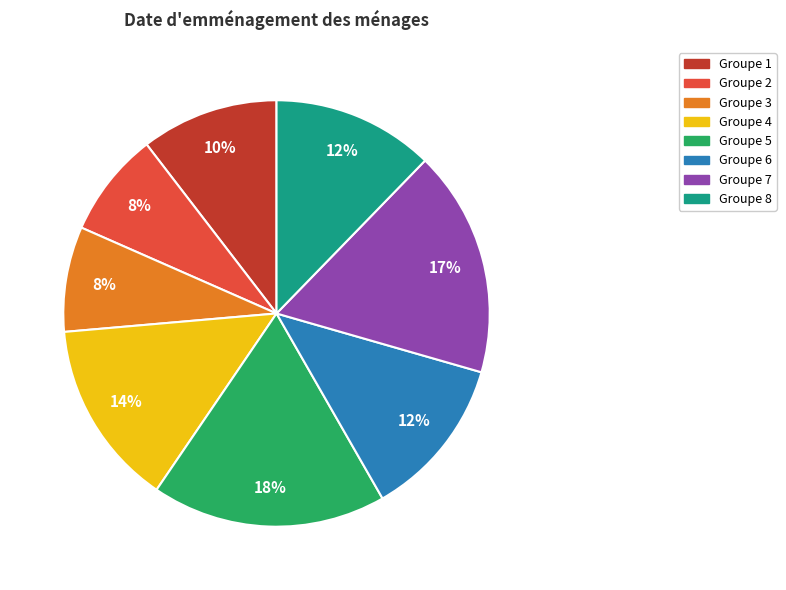

How many slices are in this pie chart?

8